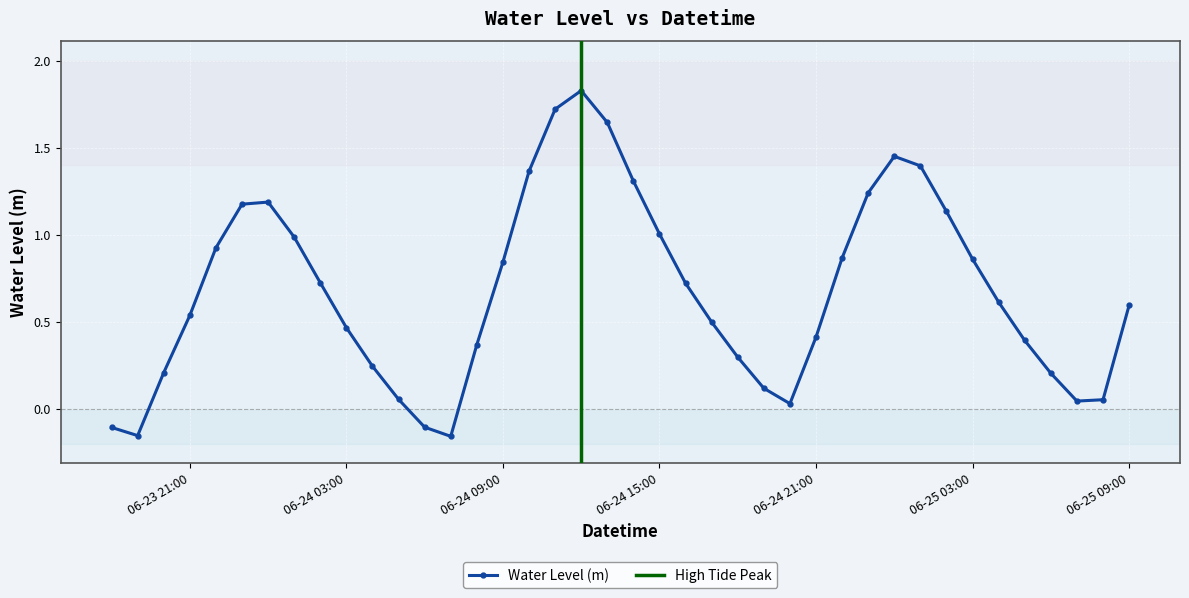

Where is the first local minimum?

2024-06-23 19:00:00